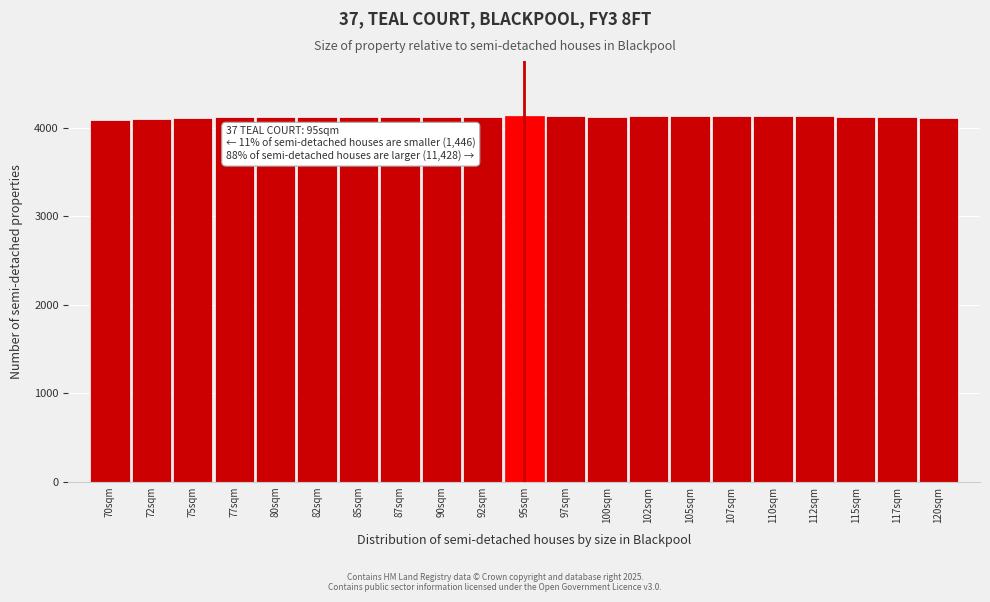

What is the greatest value displayed?

4134.6